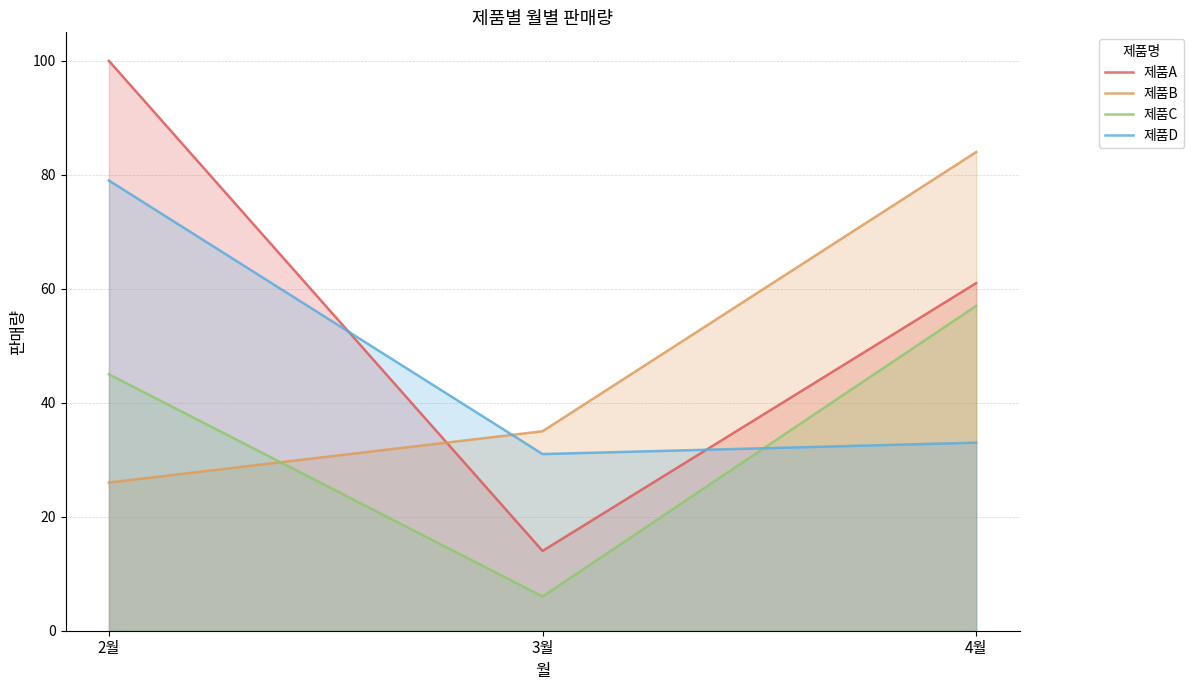

At 2월, list the series in order from smallest to largest.

제품B, 제품C, 제품D, 제품A